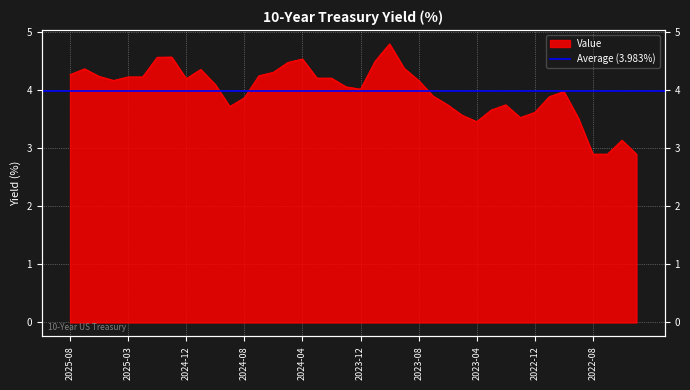

The value at 2025-07-31 is 7.5. True or false?

False